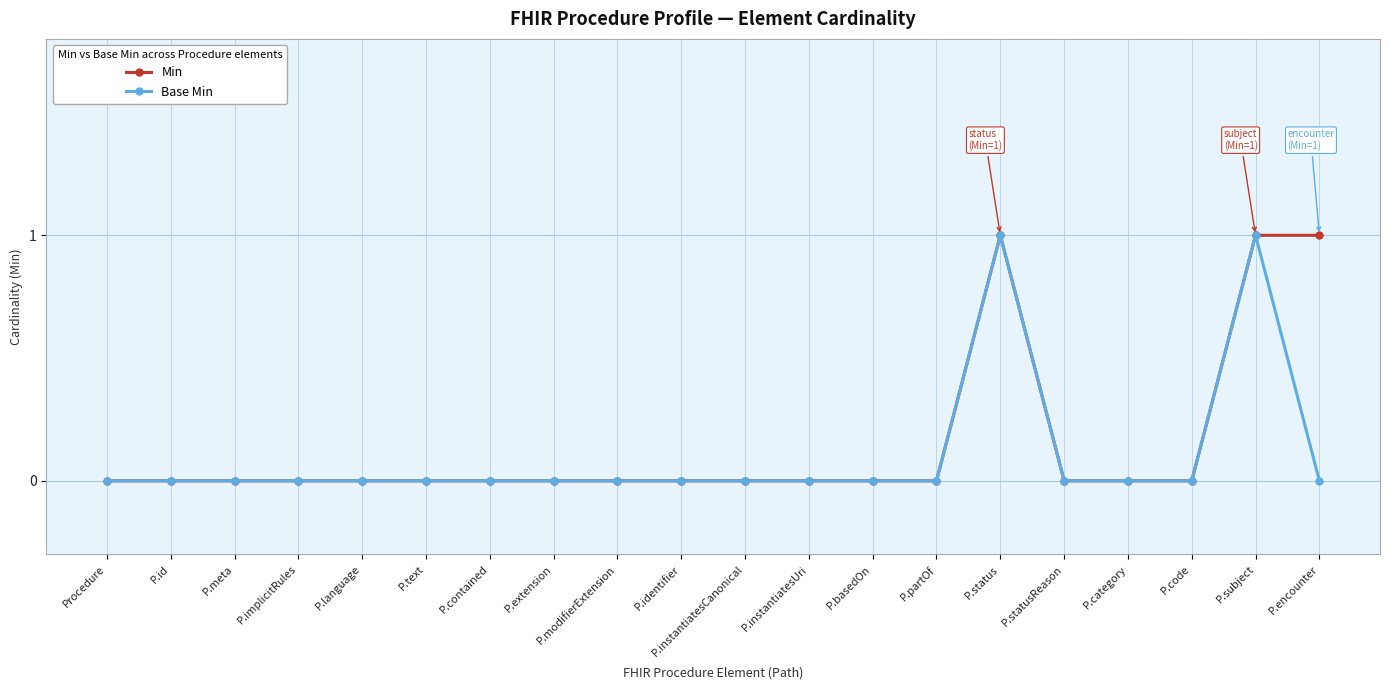

What is the label of the 2nd point from the right?

P.subject